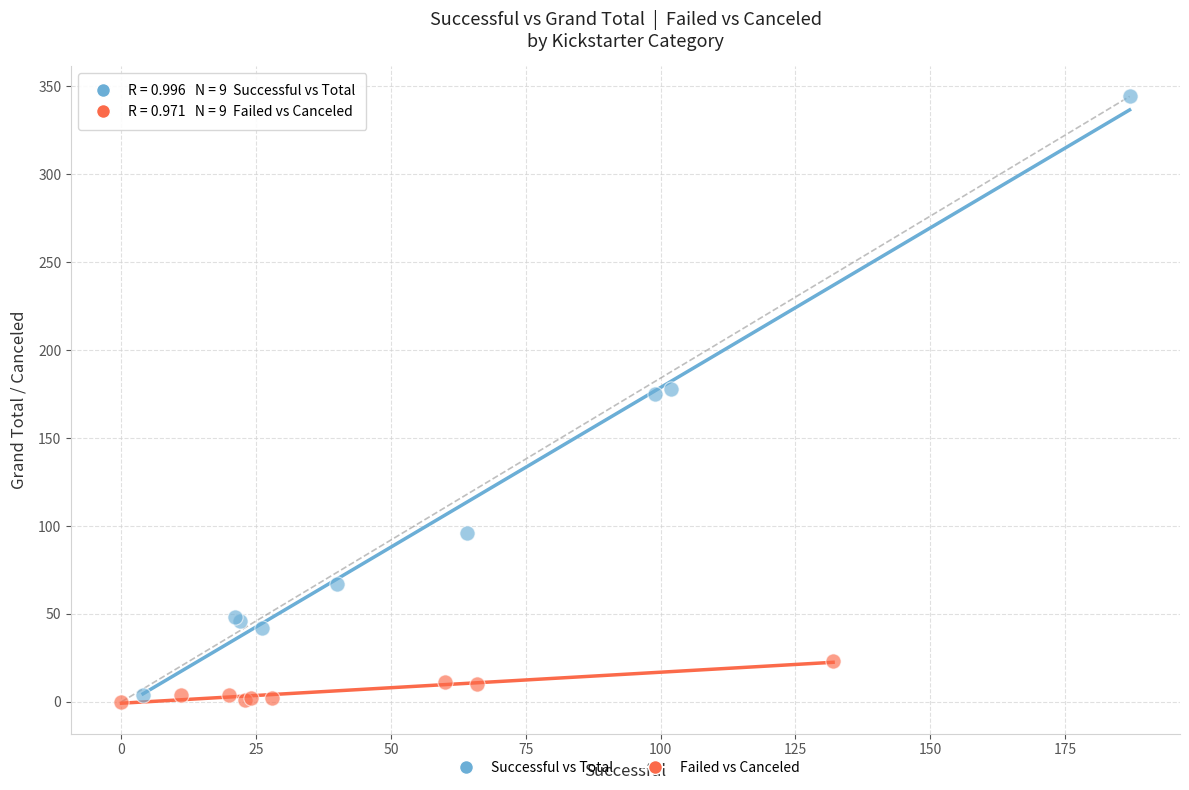

What are all the series names shown in the legend?

Successful vs Total, Failed vs Canceled